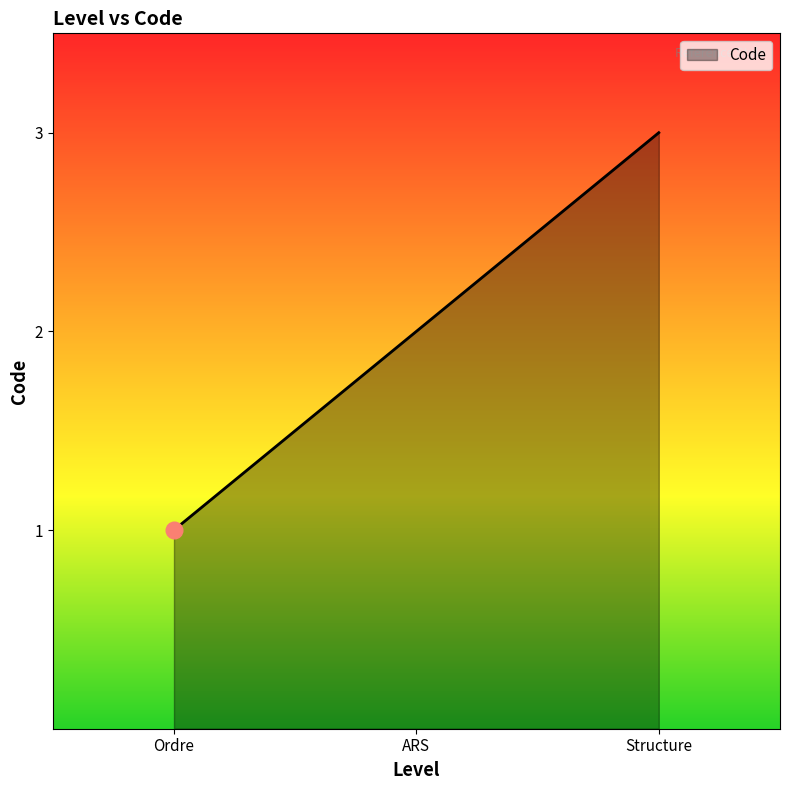

How many lines are shown in the chart?

1